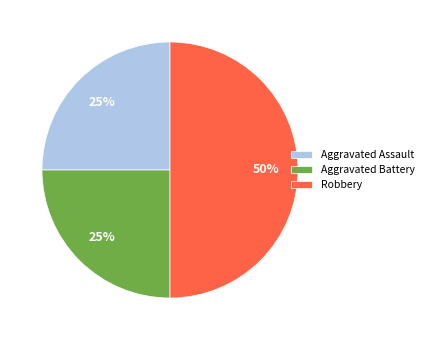

To the nearest percent, what percentage of the pie is Aggravated Assault?

25%